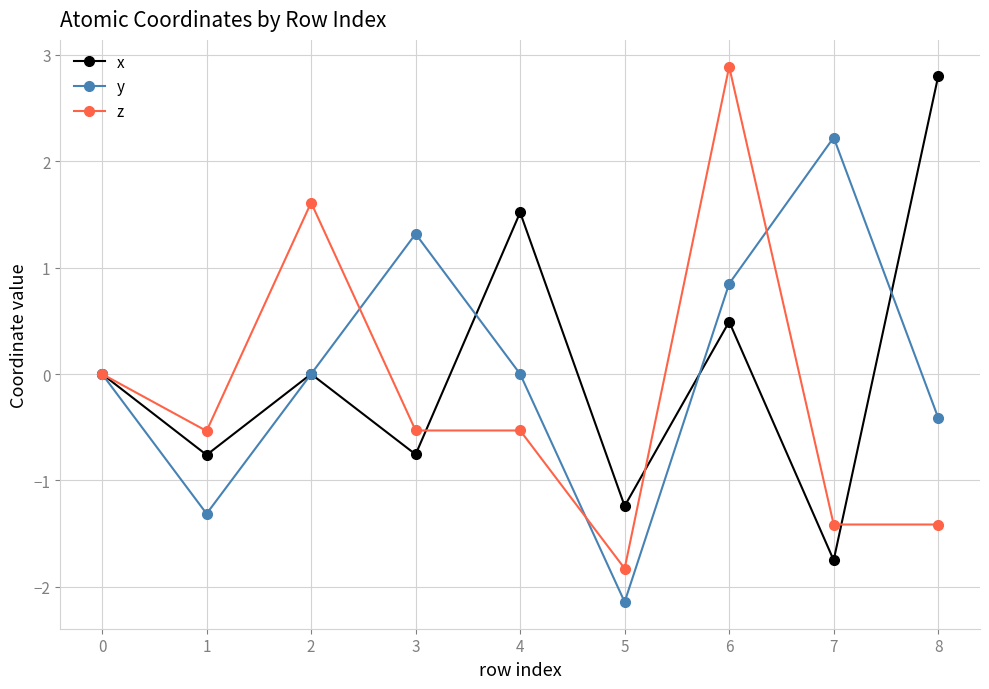

Count the number of categories in the chart.

9